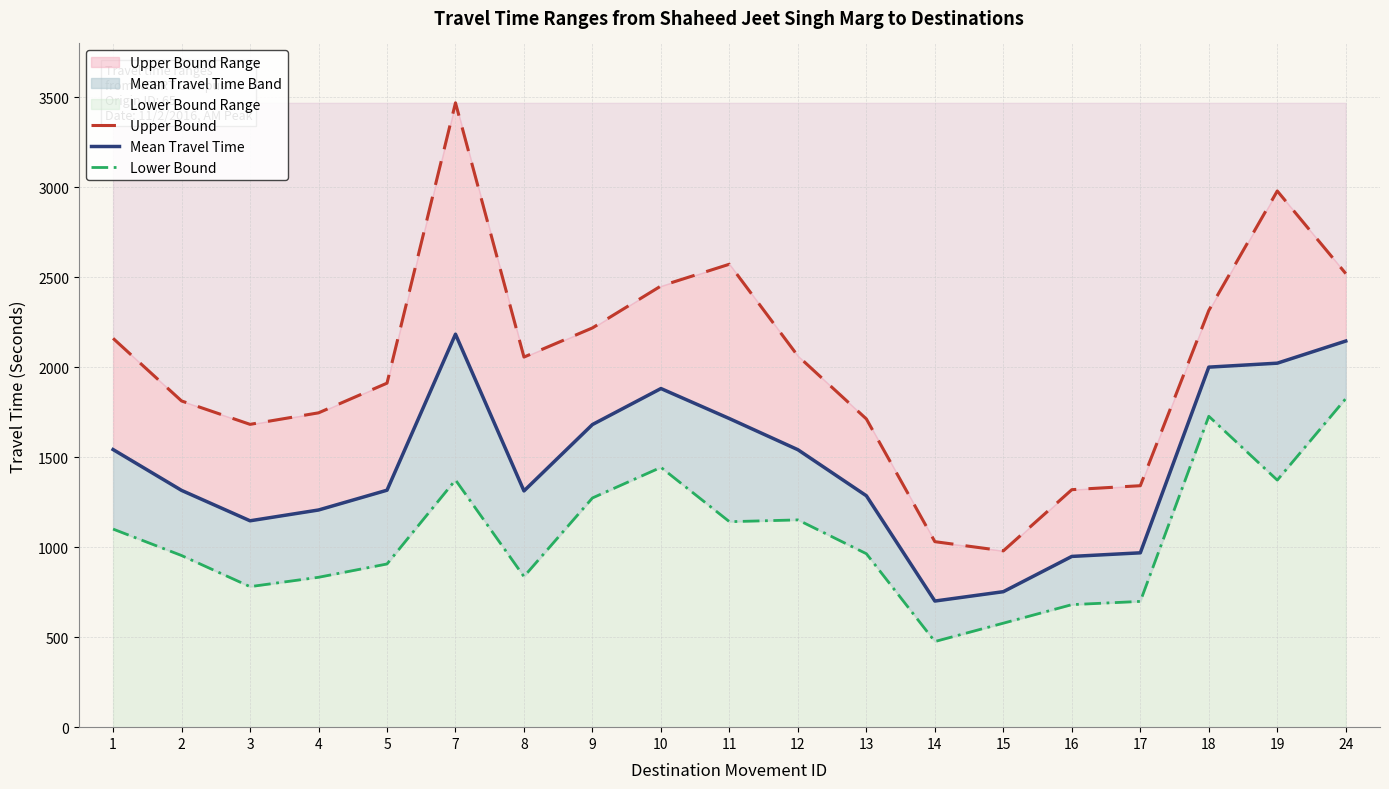

What is the difference between the maximum and minimum values in the Upper Bound series?

2490